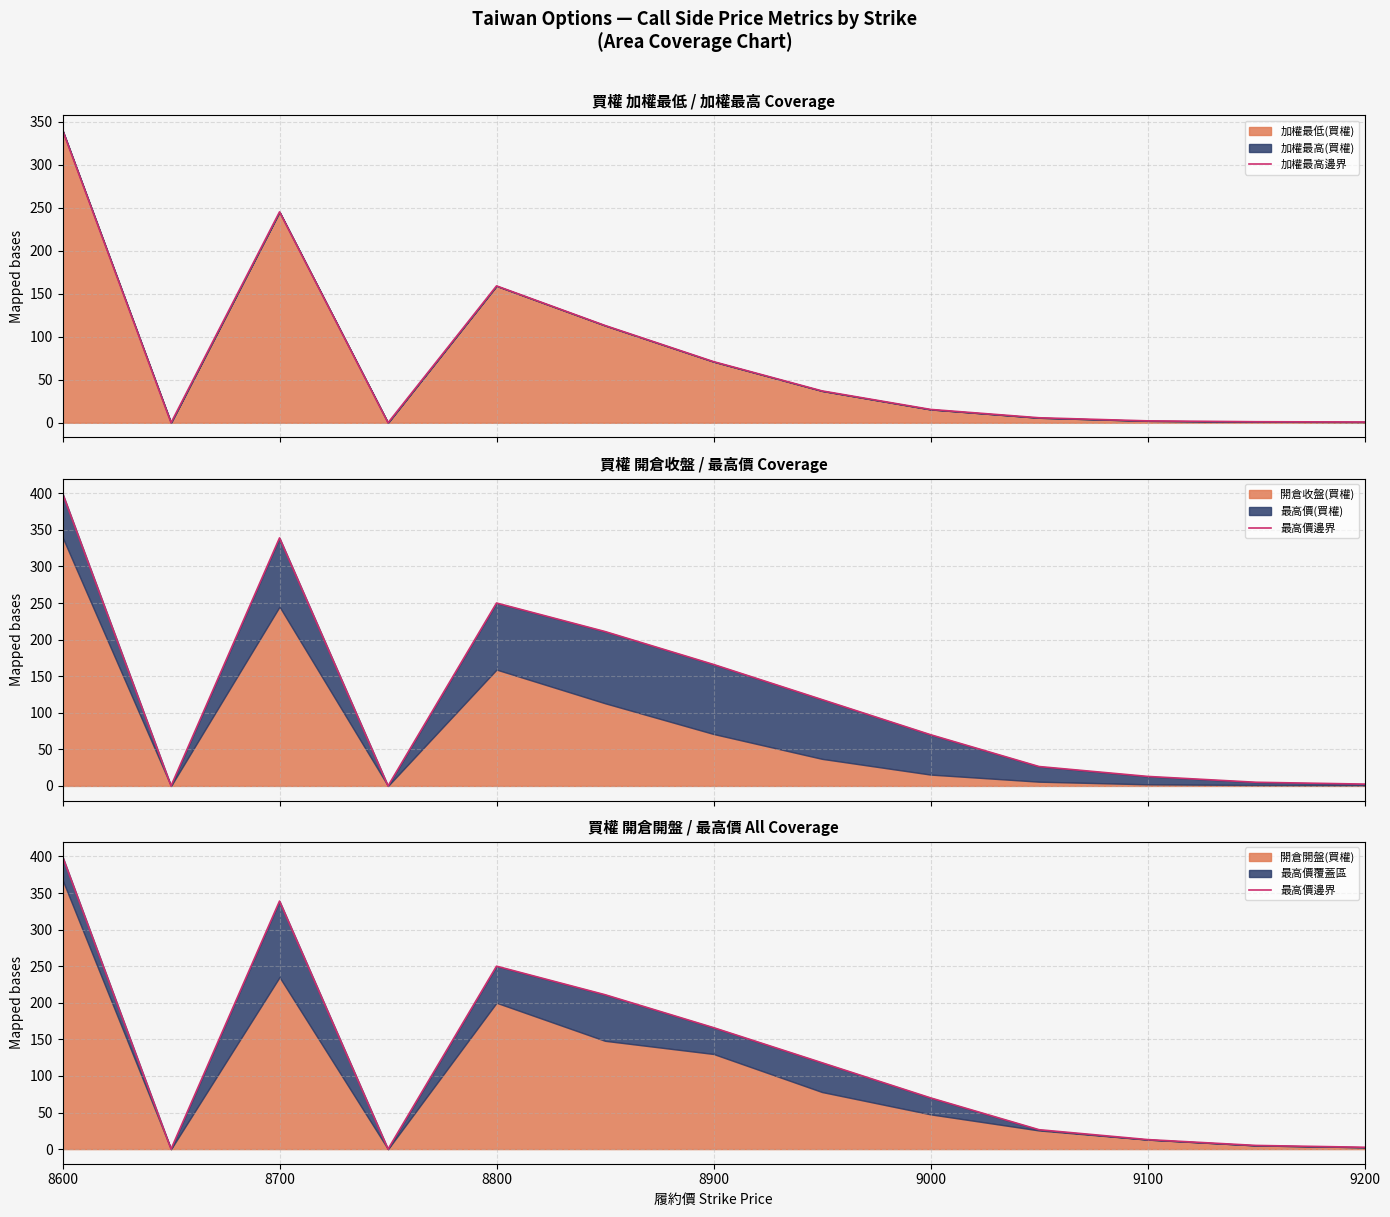

What is the highest value of the 加權最高邊界 series?

340.0